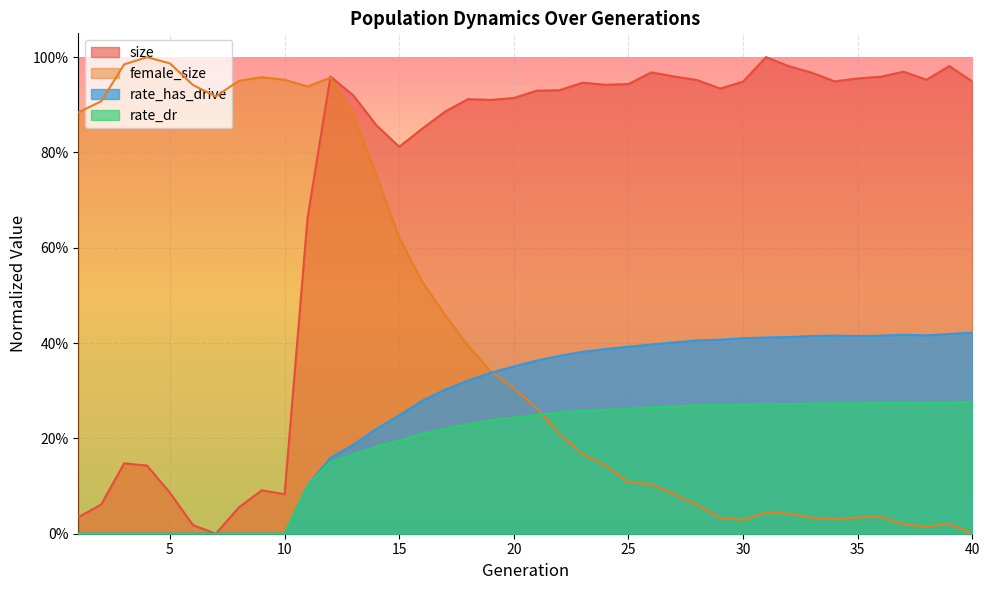

What is the value of the female_size point at the 16th from the left?

0.5